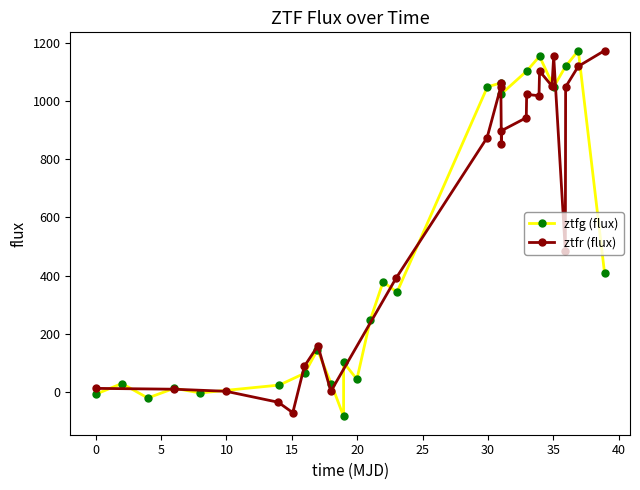

How many series are shown in this chart?

2